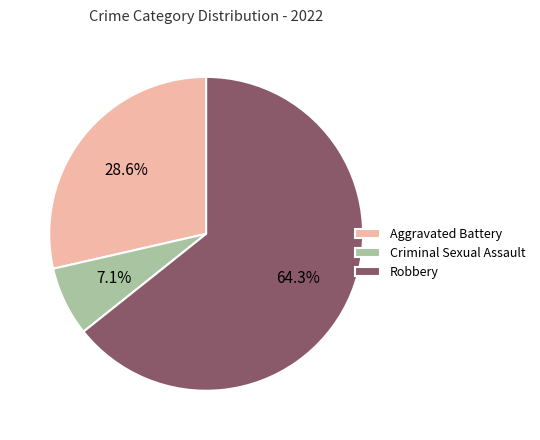

What percentage is the Robbery slice, to the nearest percent?

64%